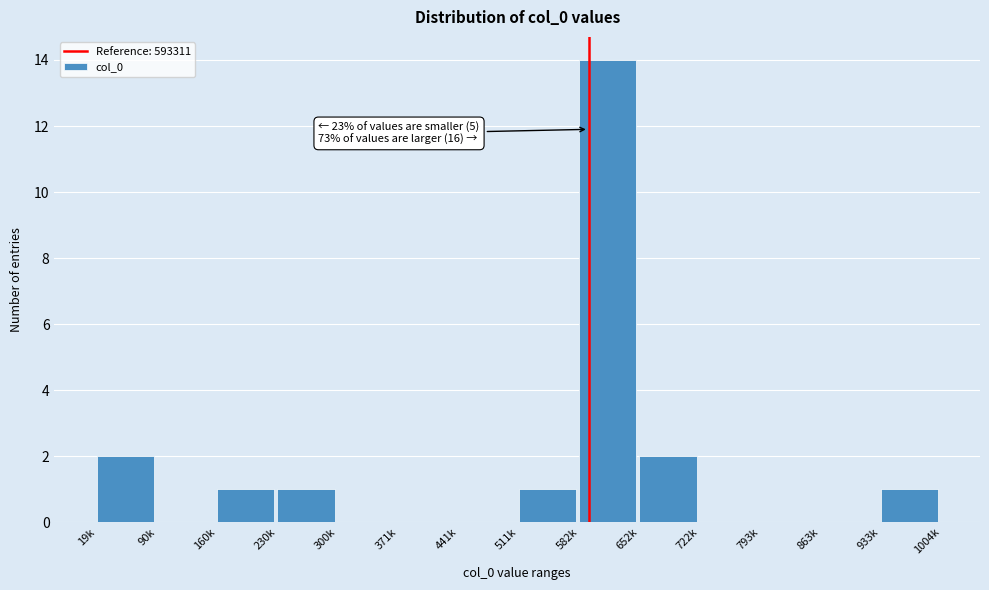

Reading left to right, extract all data points from this chart.

19k=2	90k=0	160k=1	230k=1	300k=0	371k=0	441k=0	511k=1	582k=14	652k=2	722k=0	793k=0	863k=0	933k=1